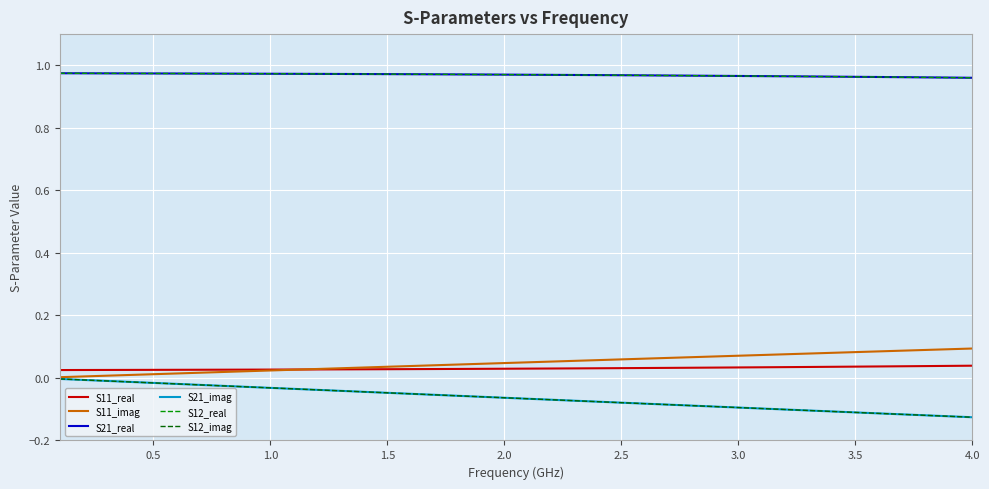

True or false: S12_imag has more than 2 points higher than both neighbors.

False